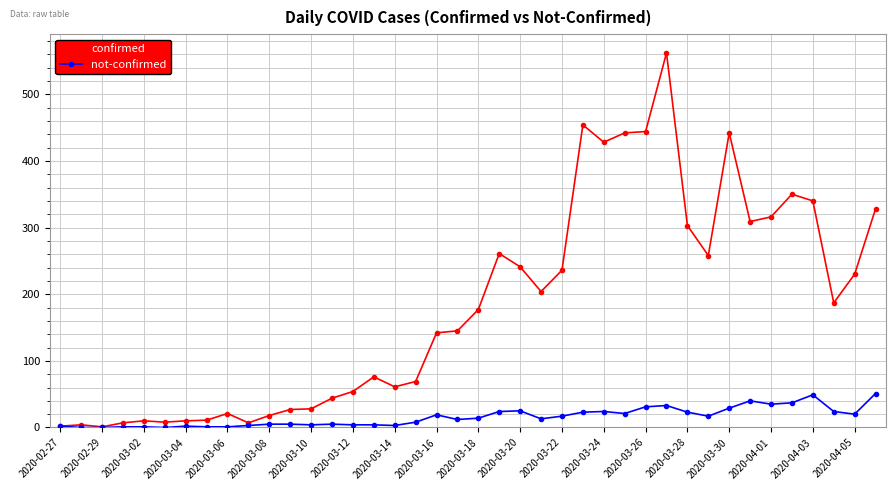

Which series has the largest total across all categories?

confirmed